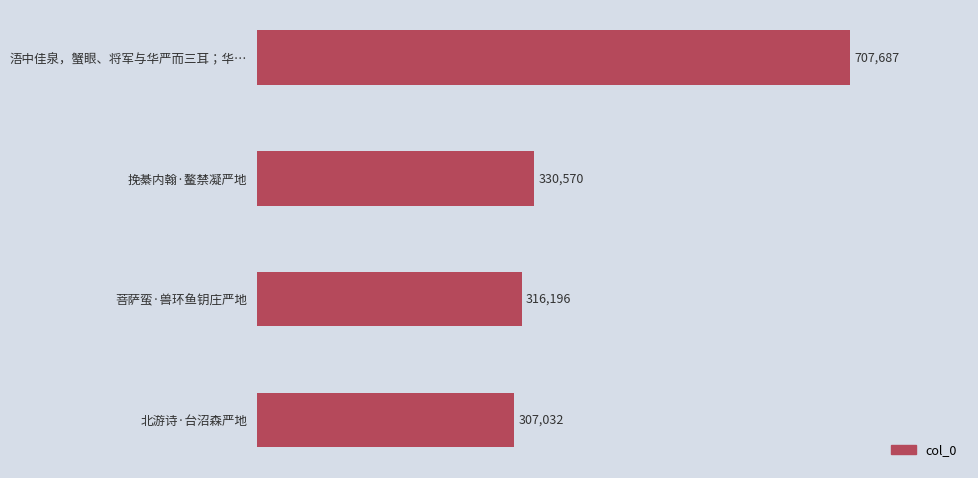

What is the label of the 3rd bar from the top?

菩萨蛮·兽环鱼钥庄严地